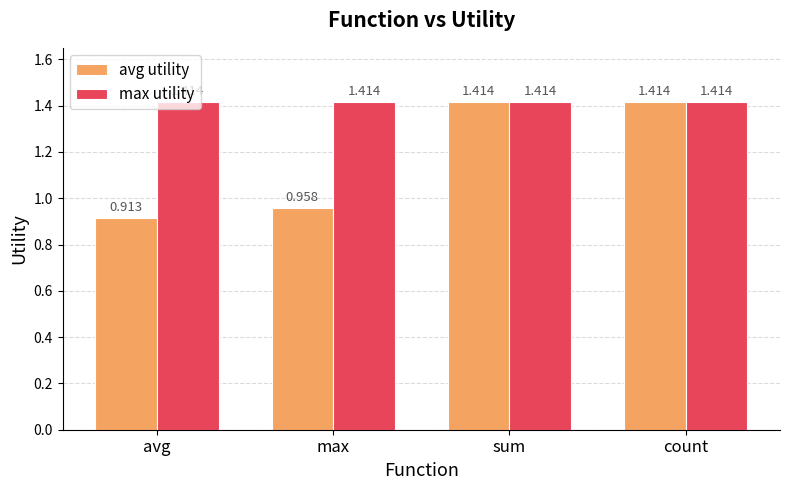

How many data points in avg utility are less than 1?

2